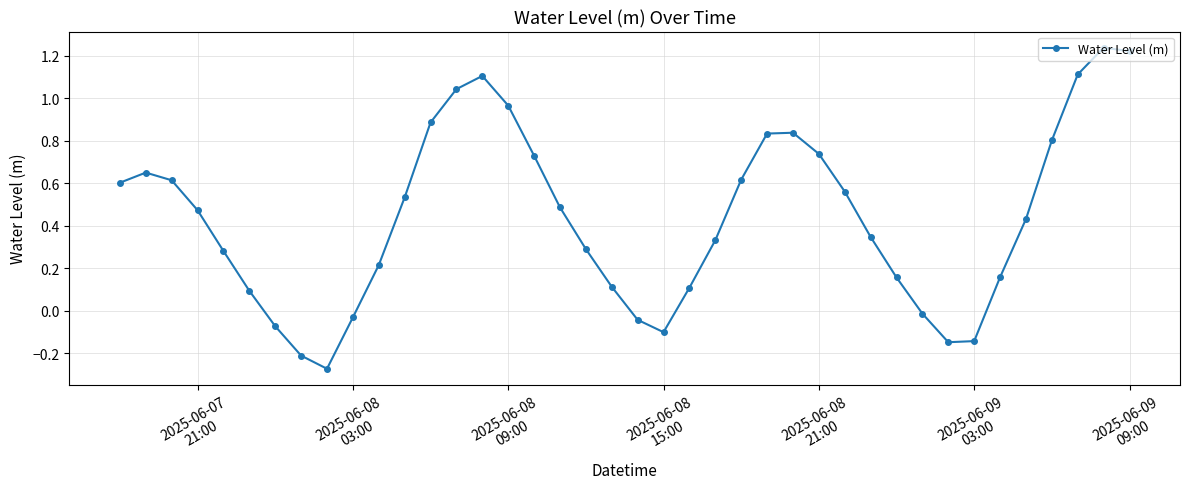

What is the difference between the maximum and second lowest values?

1.5